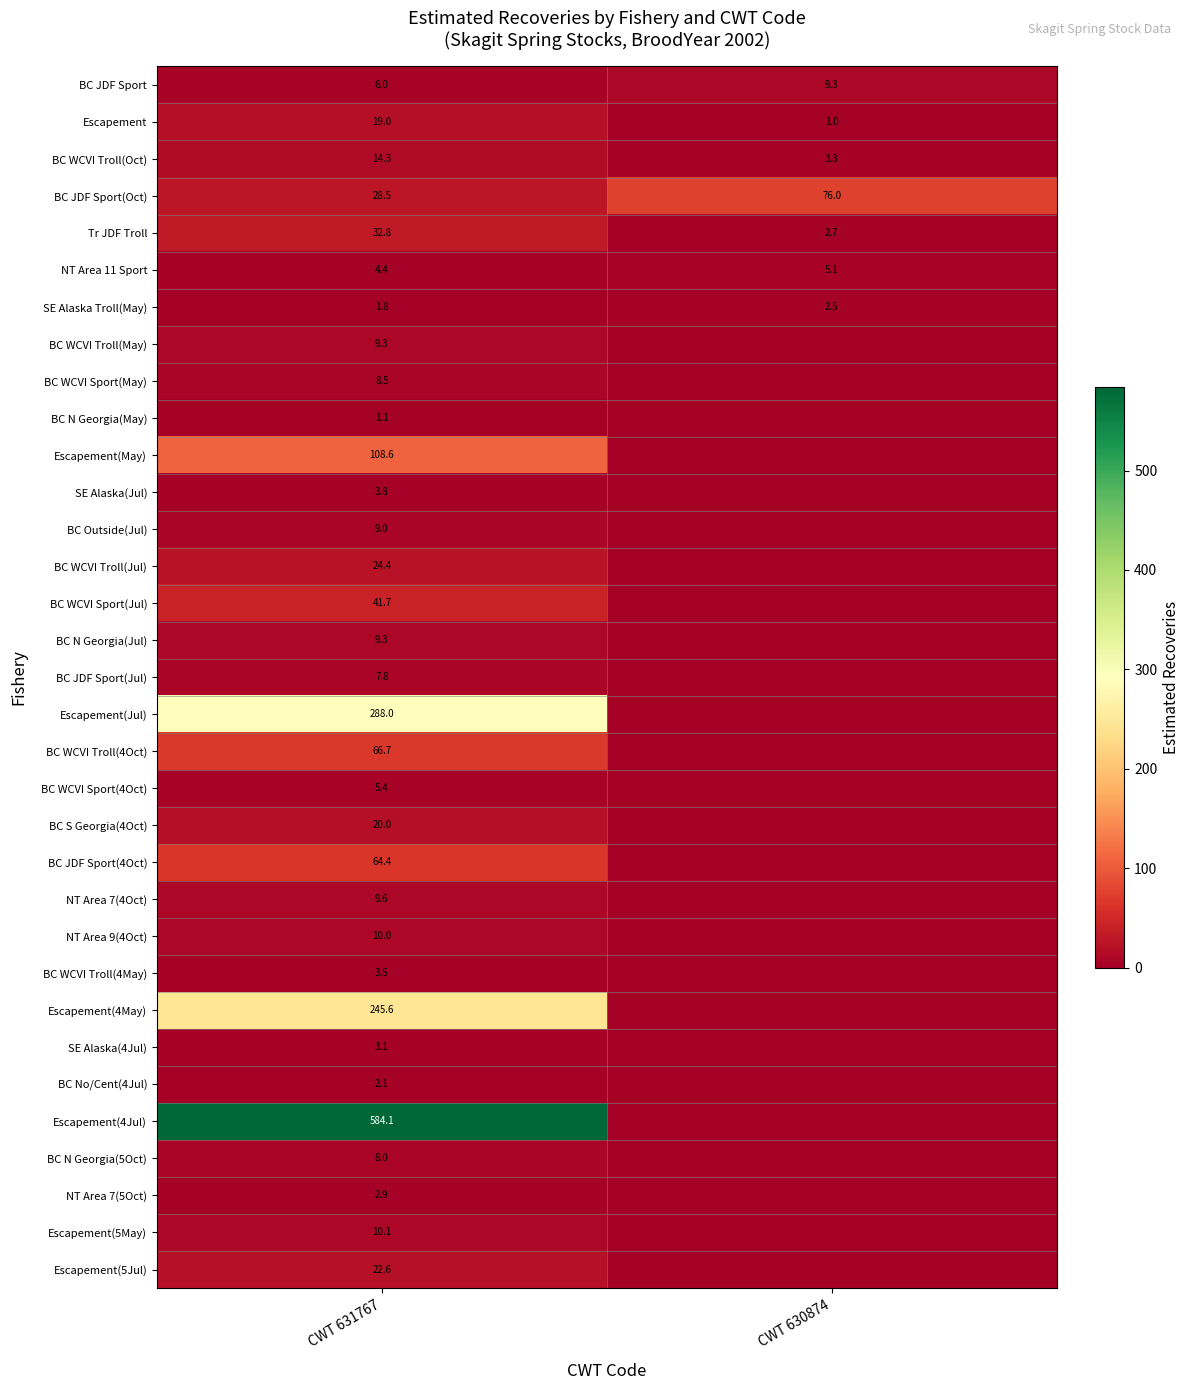

Between CWT 631767 and CWT 630874, which is larger?

CWT 630874